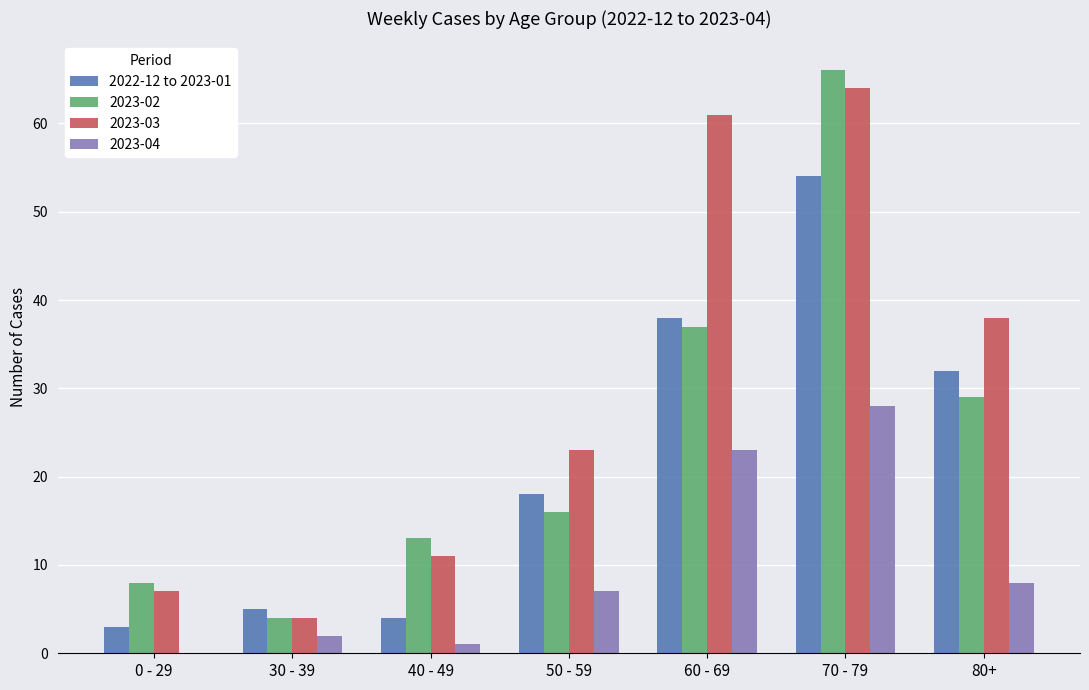

Is it true that 2023-02 equals 14 at 60 - 69?

False